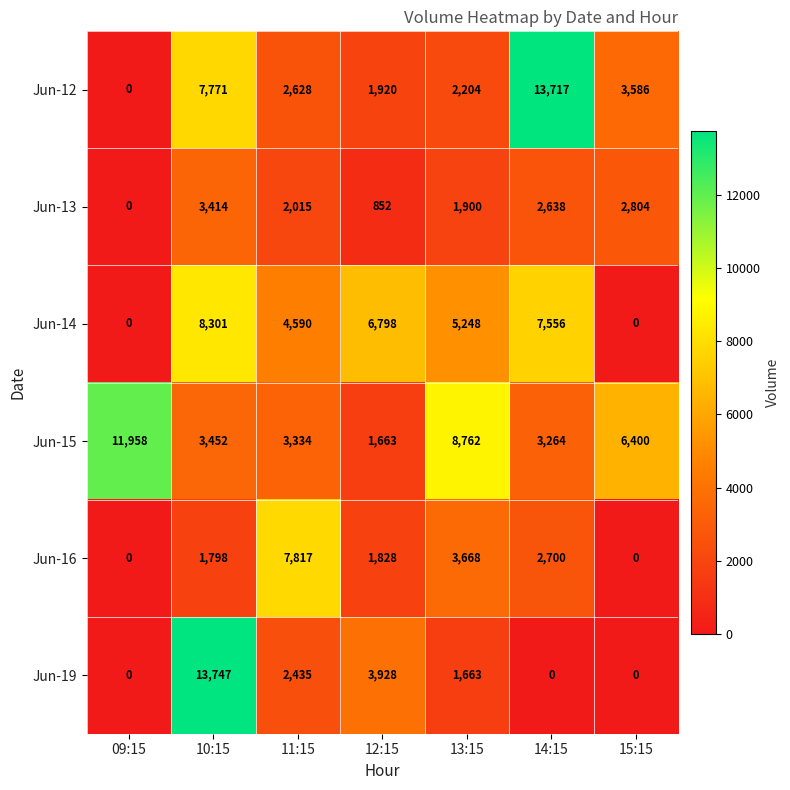

The Jun-19 series shows 1663 at 13:15. True or false?

True